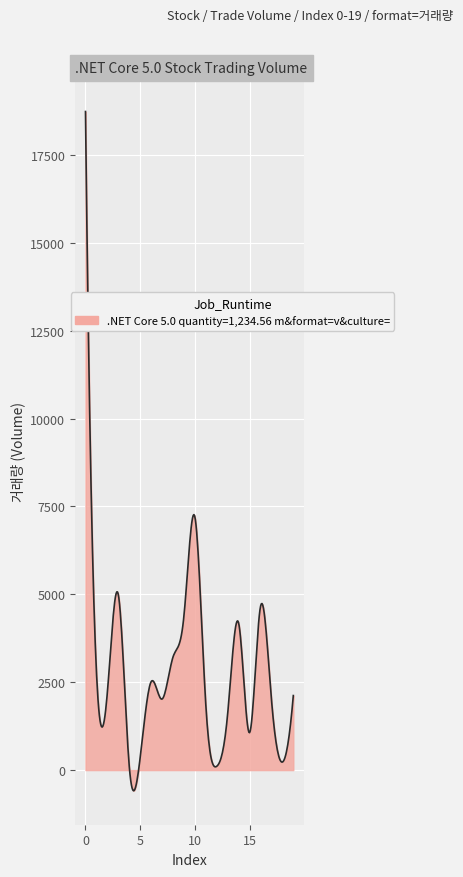

What is the minimum value shown in the chart?

-588.0